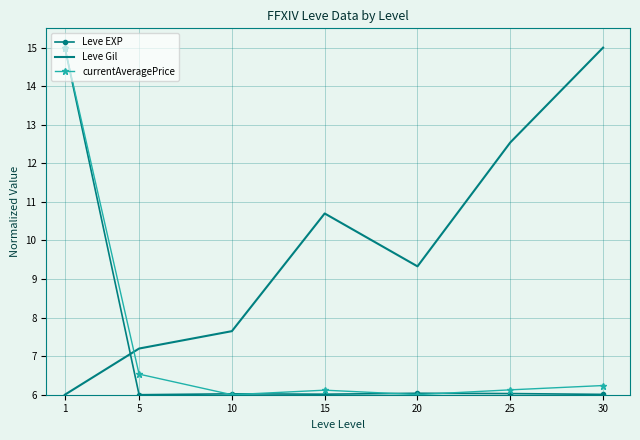

Which series changed the most between 10 and 20?

Leve Gil